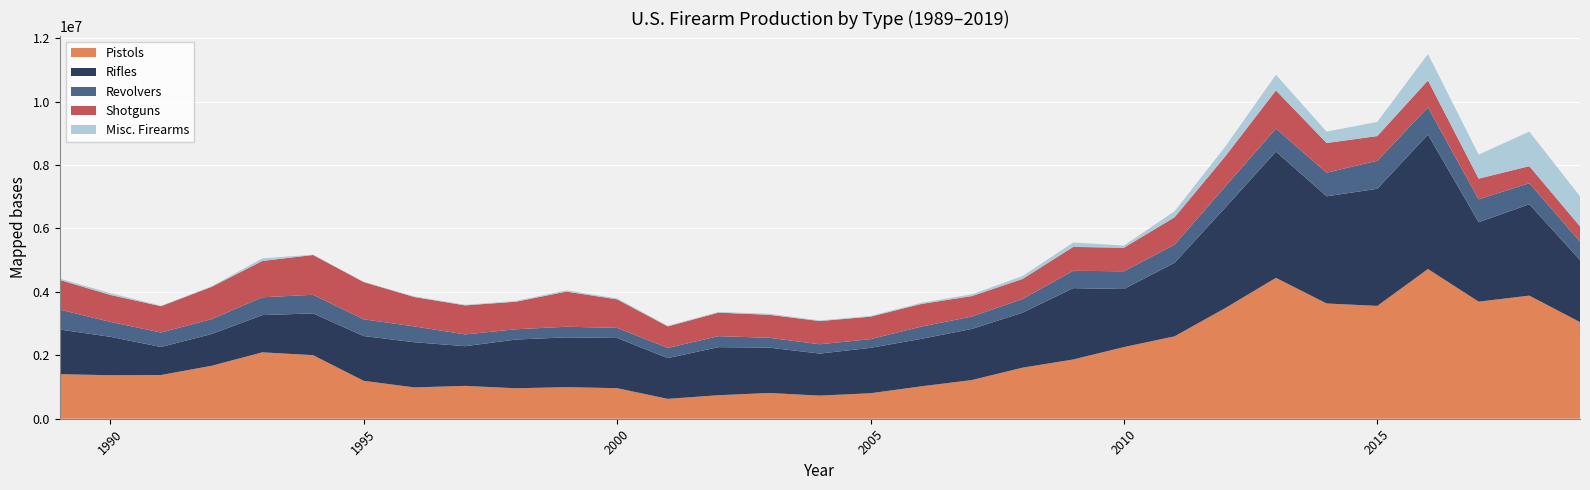

Reading left to right, extract all data points from this chart.

Pistols: 1989=1404753	1990=1371427	1991=1378252	1992=1669537	1993=2093362	1994=2004298	1995=1195284	1996=987528	1997=1036077	1998=960365	1999=995446	2000=962901	2001=626836	2002=741514	2003=811660	2004=728511	2005=803425	2006=1021260	2007=1219664	2008=1609381	2009=1868258	2010=2258450	2011=2598133	2012=3487883	2013=4441726	2014=3633454	2015=3557199	2016=4720075	2017=3691010	2018=3881158	2019=3046013
Rifles: 1989=1407400	1990=1211664	1991=883482	1992=1001833	1993=1173694	1994=1316607	1995=1411120	1996=1424315	1997=1251341	1998=1535690	1999=1569685	2000=1583042	2001=1284554	2002=1515286	2003=1430324	2004=1325138	2005=1431372	2006=1496505	2007=1610923	2008=1734536	2009=2248851	2010=1830556	2011=2318088	2012=3168206	2013=3979570	2014=3379549	2015=3691799	2016=4239335	2017=2504092	2018=2880536	2019=1957667
Revolvers: 1989=628573	1990=470495	1991=456966	1992=469413	1993=562292	1994=586450	1995=527664	1996=498944	1997=370428	1998=324390	1999=335784	2000=318960	2001=320143	2002=347070	2003=309364	2004=294099	2005=274205	2006=385069	2007=391334	2008=431753	2009=547195	2010=558927	2011=572857	2012=667357	2013=725282	2014=744047	2015=885259	2016=856291	2017=720917	2018=664835	2019=580601
Shotguns: 1989=935541	1990=848948	1991=828426	1992=1018204	1993=1144940	1994=1254926	1995=1173645	1996=925732	1997=915978	1998=868639	1999=1106995	2000=898442	2001=679813	2002=741325	2003=726078	2004=731769	2005=709313	2006=714618	2007=645231	2008=630710	2009=752699	2010=743378	2011=862401	2012=949010	2013=1203072	2014=935411	2015=777273	2016=848617	2017=653139	2018=536126	2019=480735
Misc. Firearms: 1989=42126	1990=57434	1991=15980	1992=16849	1993=81349	1994=10936	1995=8629	1996=17920	1997=19680	1998=24506	1999=39837	2000=30196	2001=21309	2002=21700	2003=30978	2004=19508	2005=23179	2006=35872	2007=55461	2008=92564	2009=138815	2010=67929	2011=190407	2012=306154	2013=495142	2014=358165	2015=447131	2016=833123	2017=758634	2018=1089973	2019=946929